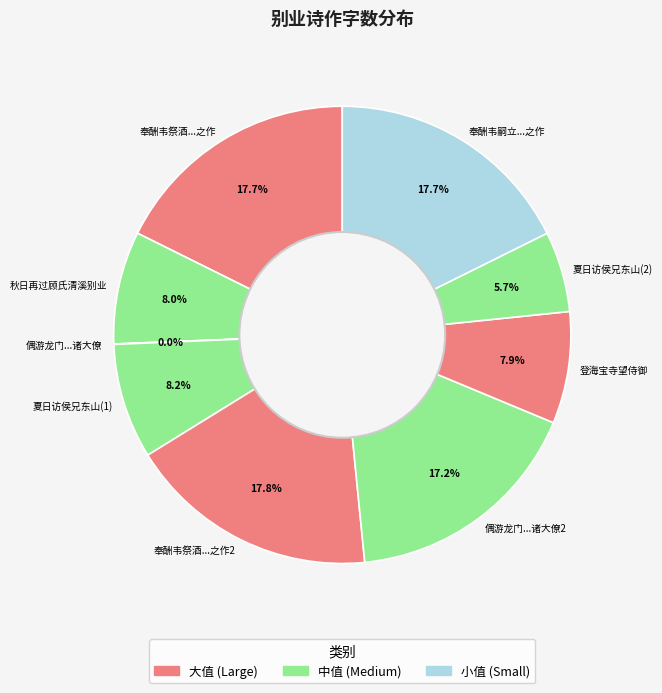

Which has a higher value, 奉酬韦祭酒...之作 or 夏日访侯兄东山(2)?

奉酬韦祭酒...之作